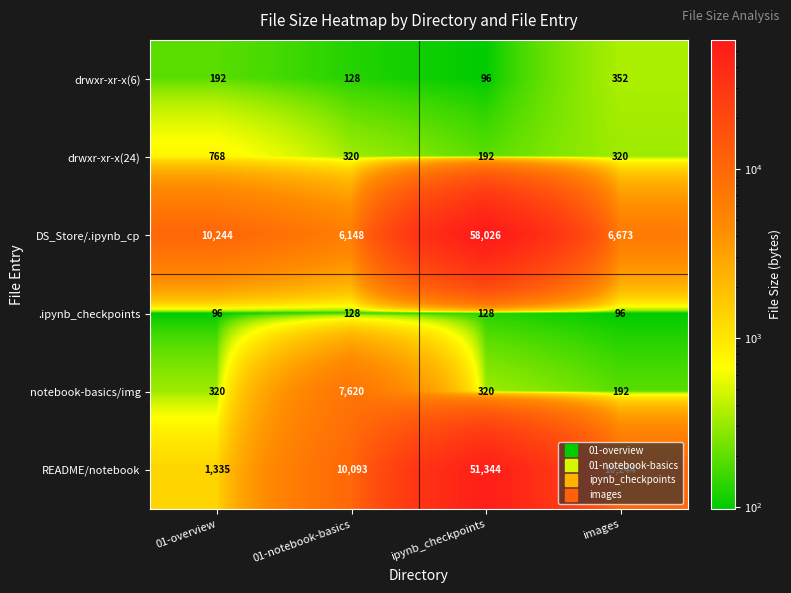

At which label does drwxr-xr-x(24) reach its peak?

01-overview